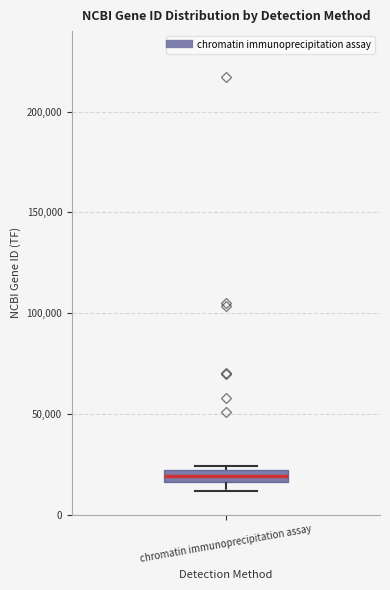

Where is the lower edge of the box for chromatin immunoprecipitation assay on the y-axis? The values are not printed on the chart, so give them approximately, as read against the axis.

15000